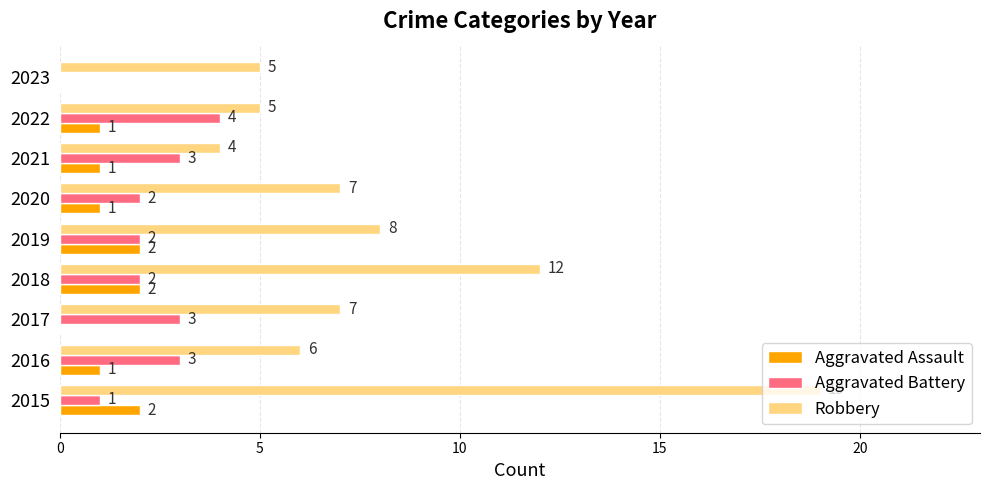

At which category is the sum across all series the highest?

2015